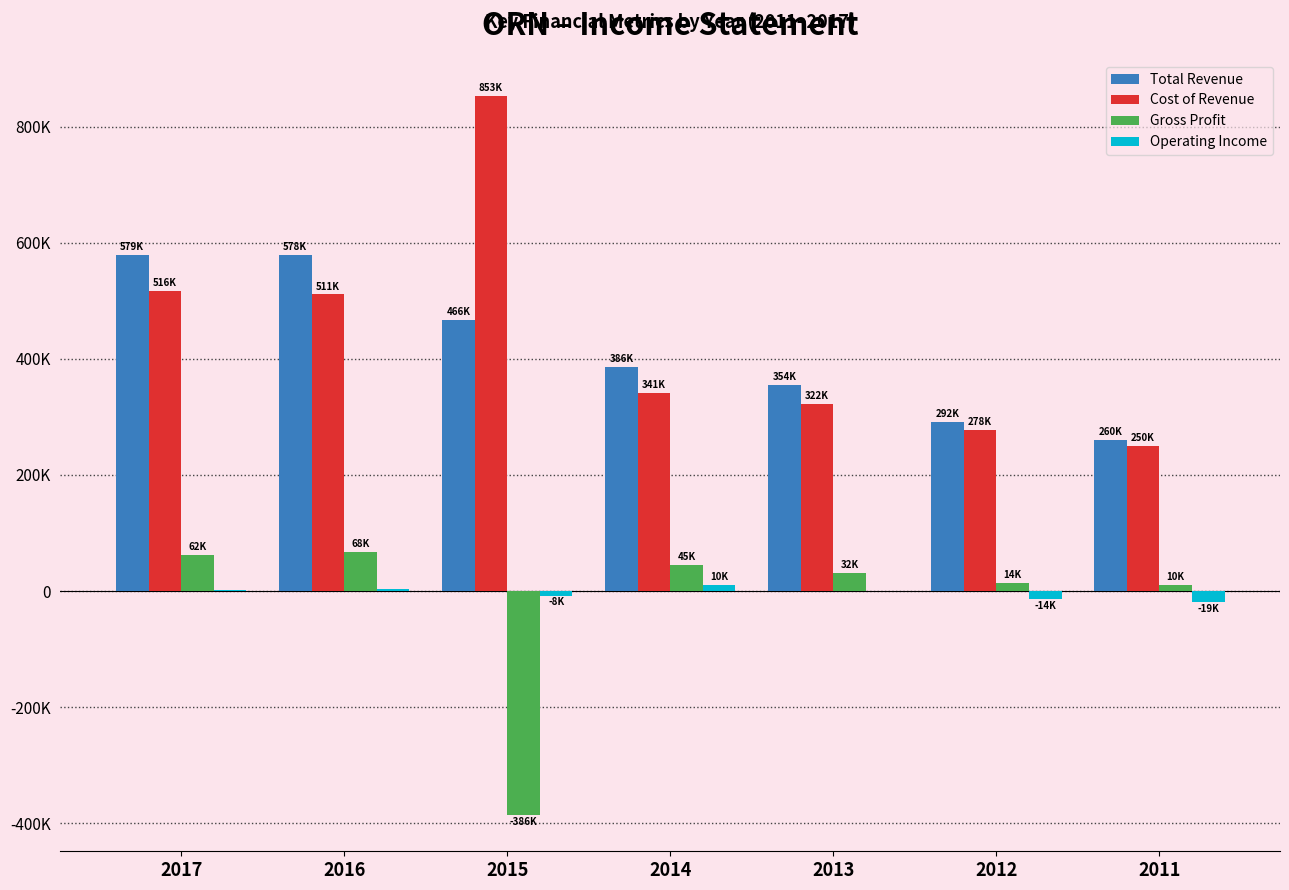

Does the chart contain stacked bars?

No